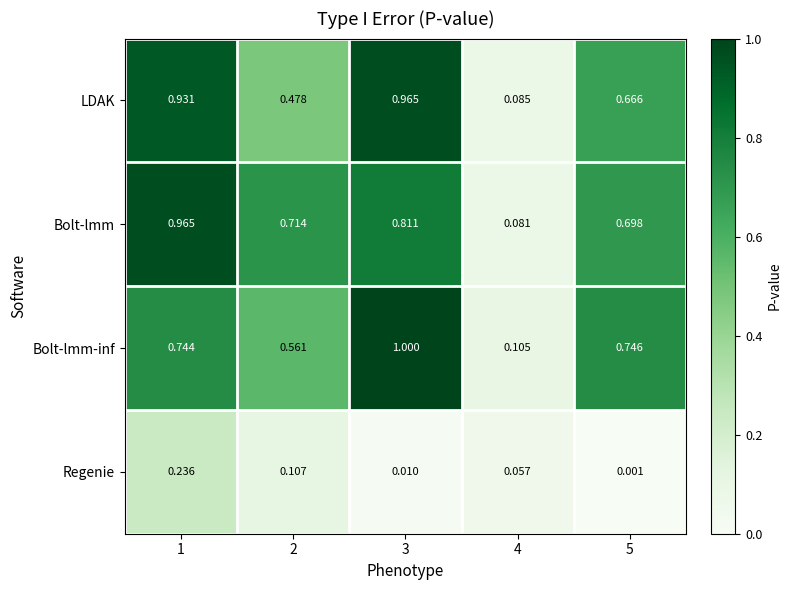

Which series has the largest total across all categories?

Bolt-lmm